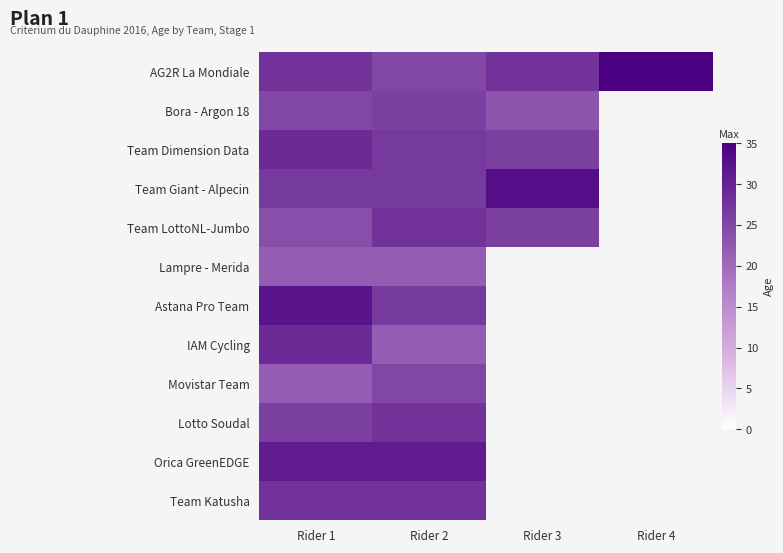

Which category has the lowest value in the IAM Cycling series?

Rider 2